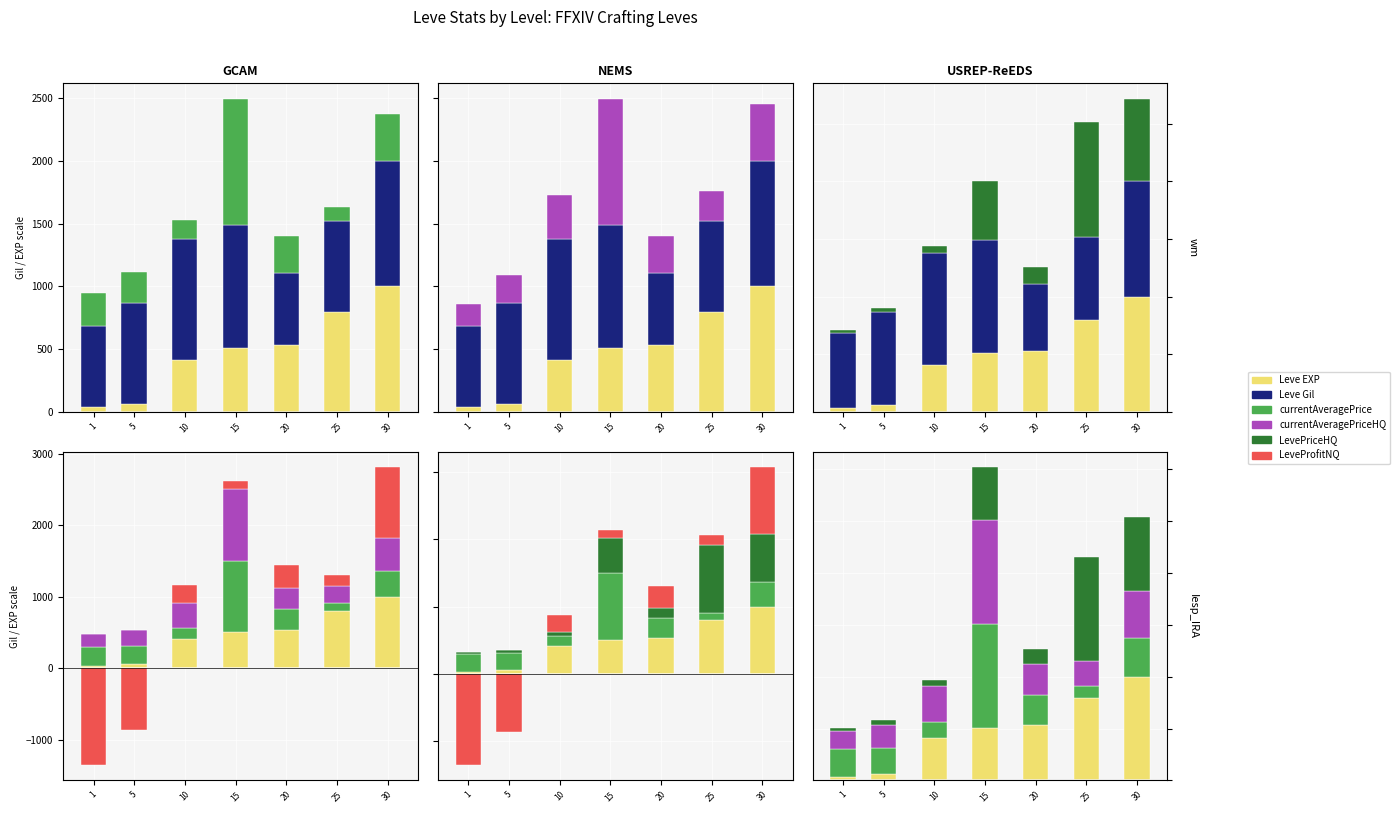

At which label does currentAveragePrice reach its peak?

15